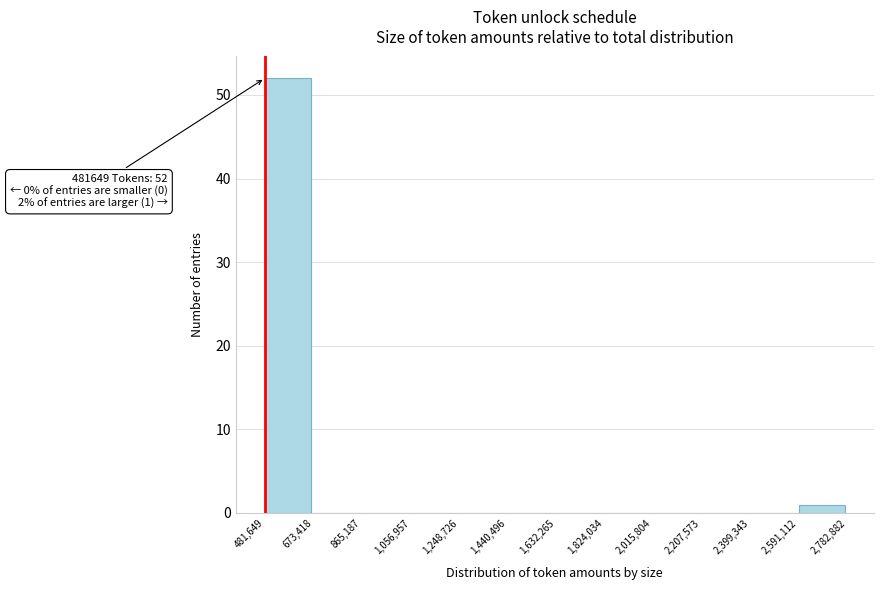

Which range on the x-axis has the tallest bar?

481,649 to 673,418